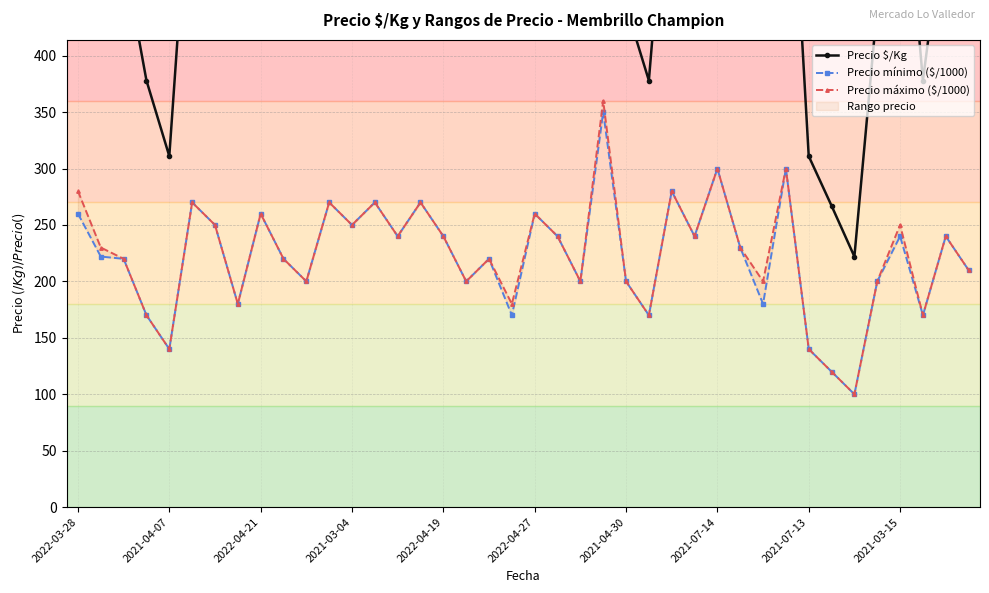

Reading left to right, transcribe all the data shown in this chart.

Precio $/Kg: 604	565	489	378	311	600	556	450	578	489	444	675	625	600	533	600	533	444	550	438	578	533	444	787	444	378	622	533	667	575	475	667	311	267	222	444	612	378	533	467
Precio mínimo ($/1000): 260	222	220	170	140	270	250	180	260	220	200	270	250	270	240	270	240	200	220	170	260	240	200	350	200	170	280	240	300	230	180	300	140	120	100	200	240	170	240	210
Precio máximo ($/1000): 280	230	220	170	140	270	250	180	260	220	200	270	250	270	240	270	240	200	220	180	260	240	200	360	200	170	280	240	300	230	200	300	140	120	100	200	250	170	240	210